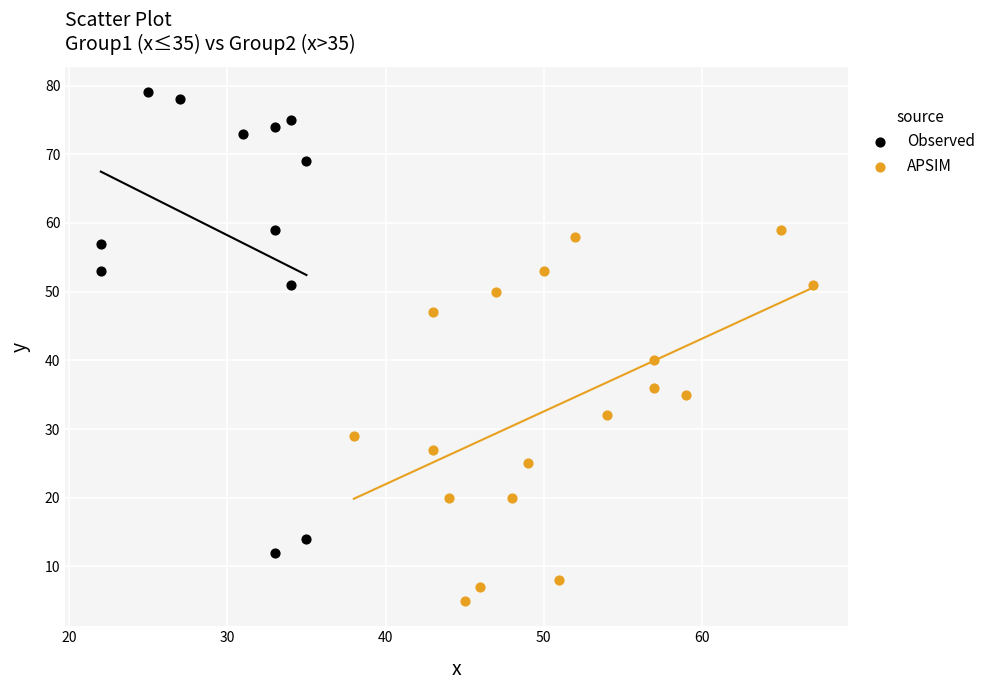

Which series contains the highest Y value?

Observed